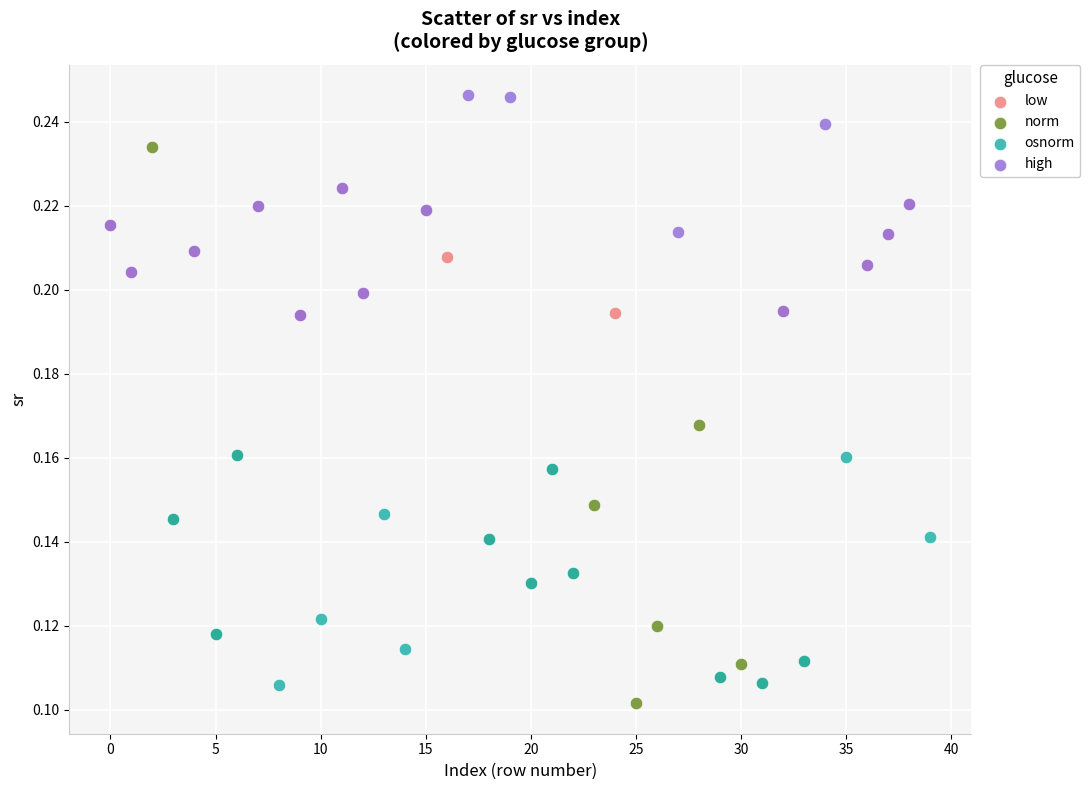

What are all the series names shown in the legend?

low, norm, osnorm, high